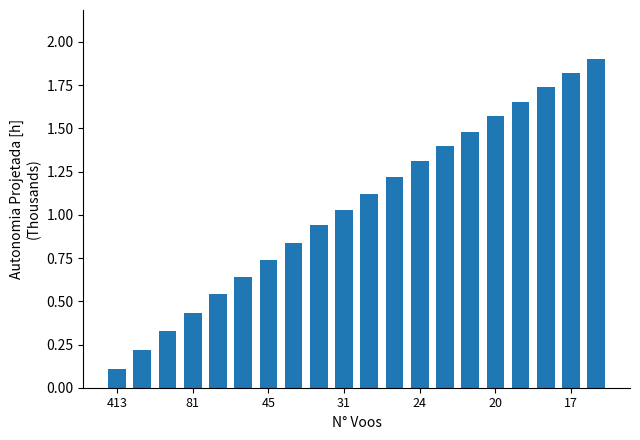

What is the greatest value displayed?

1.9